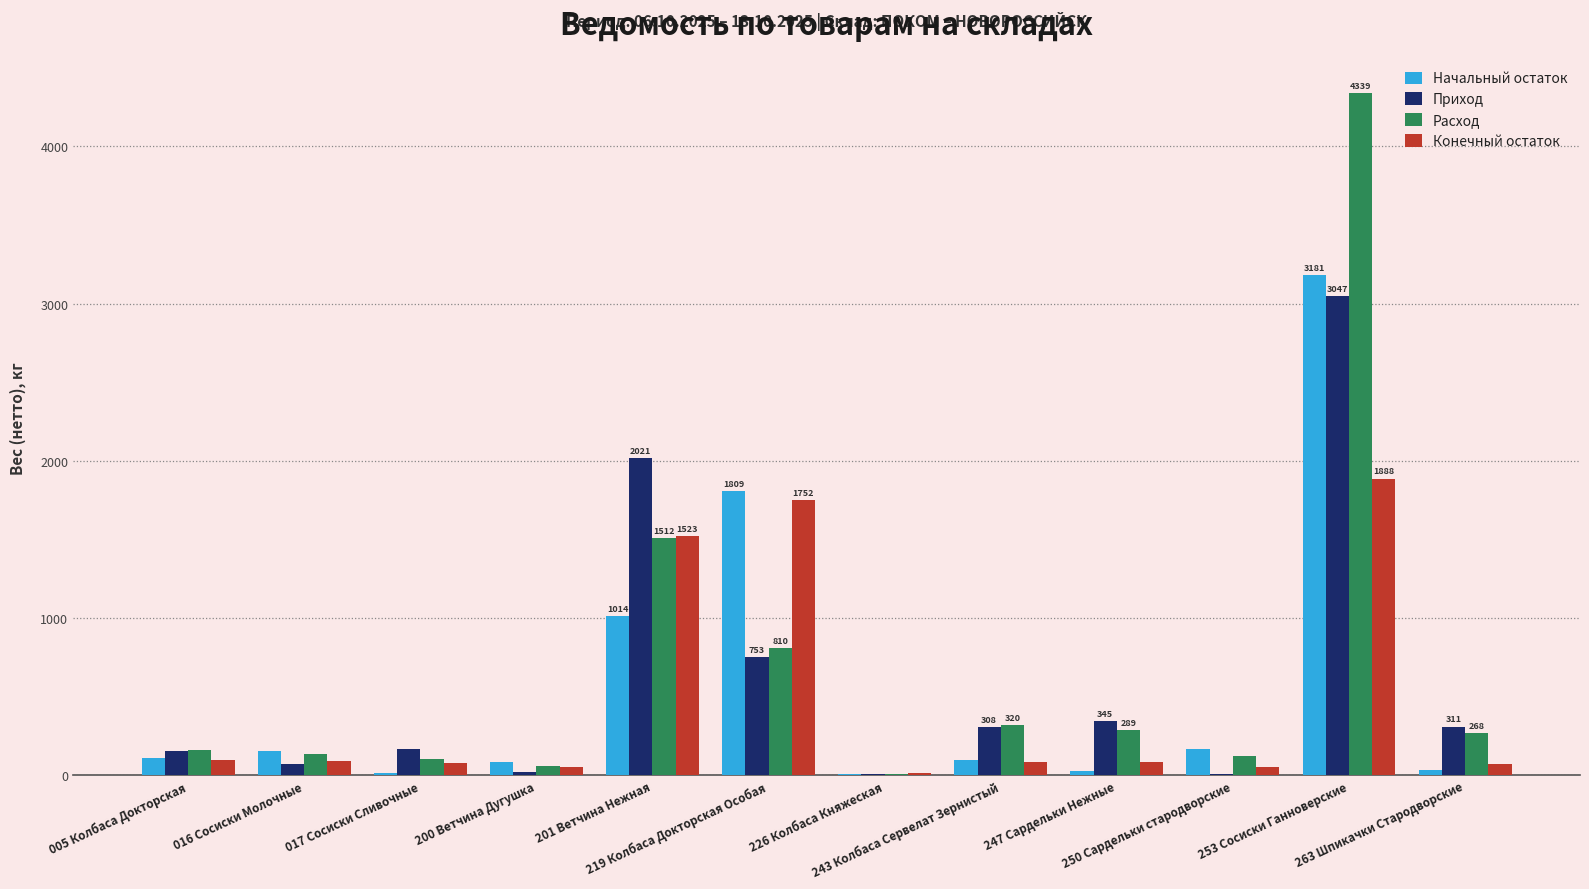

What is the maximum value shown in the chart?

4339.2